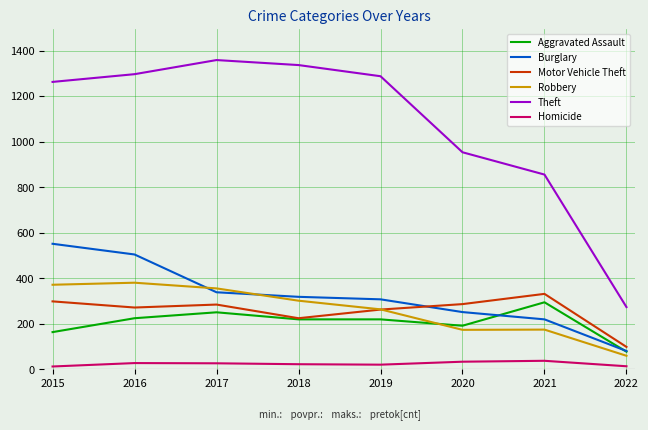

Is this an area chart (filled region under the line)?

No